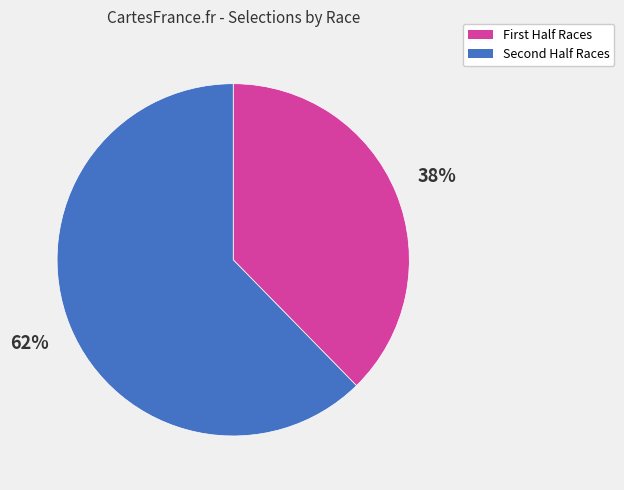

To the nearest percent, what is the average slice percentage?

50%